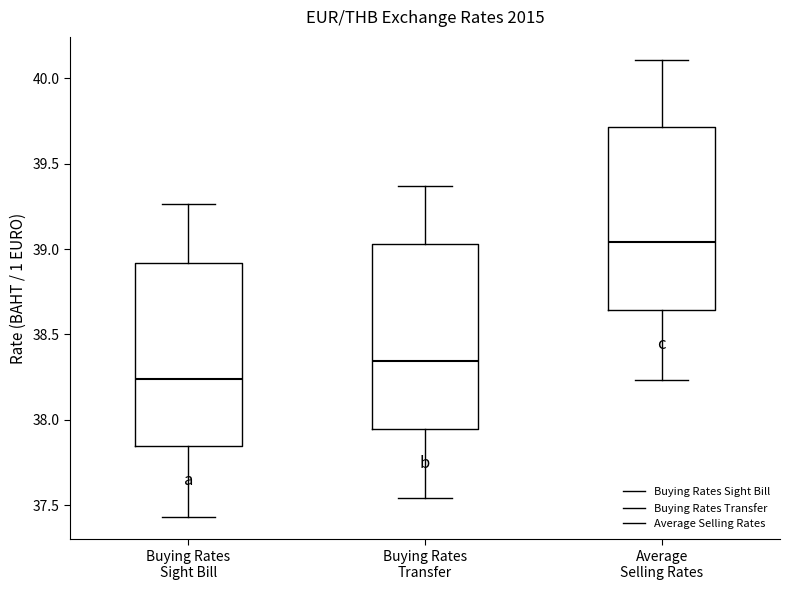

Which box's median line is the highest?

Average Selling Rates